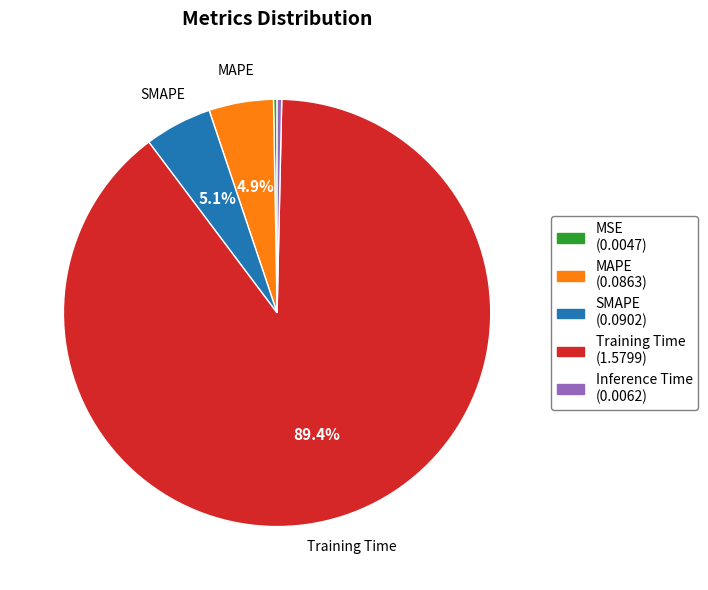

To the nearest percent, what percentage of the pie is MAPE?

5%